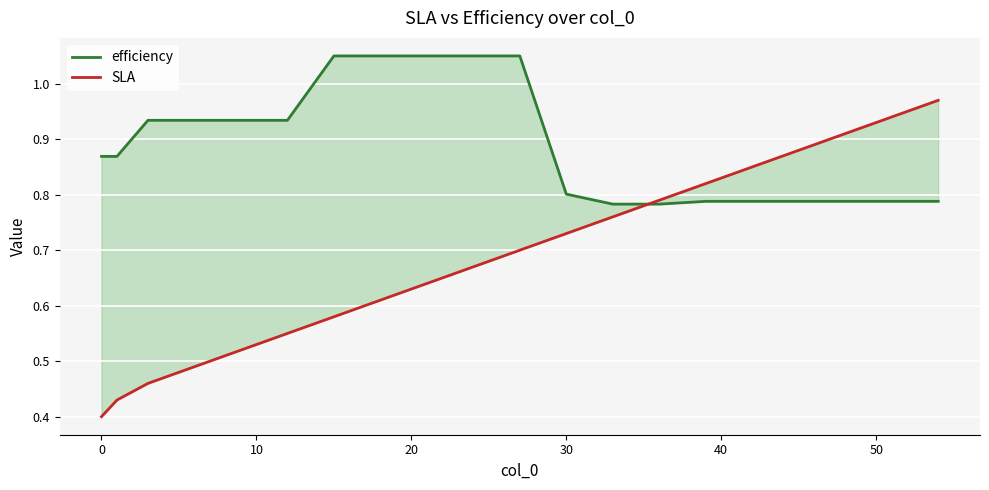

Is the value of SLA at 16 greater than the value of efficiency at 11?

Yes